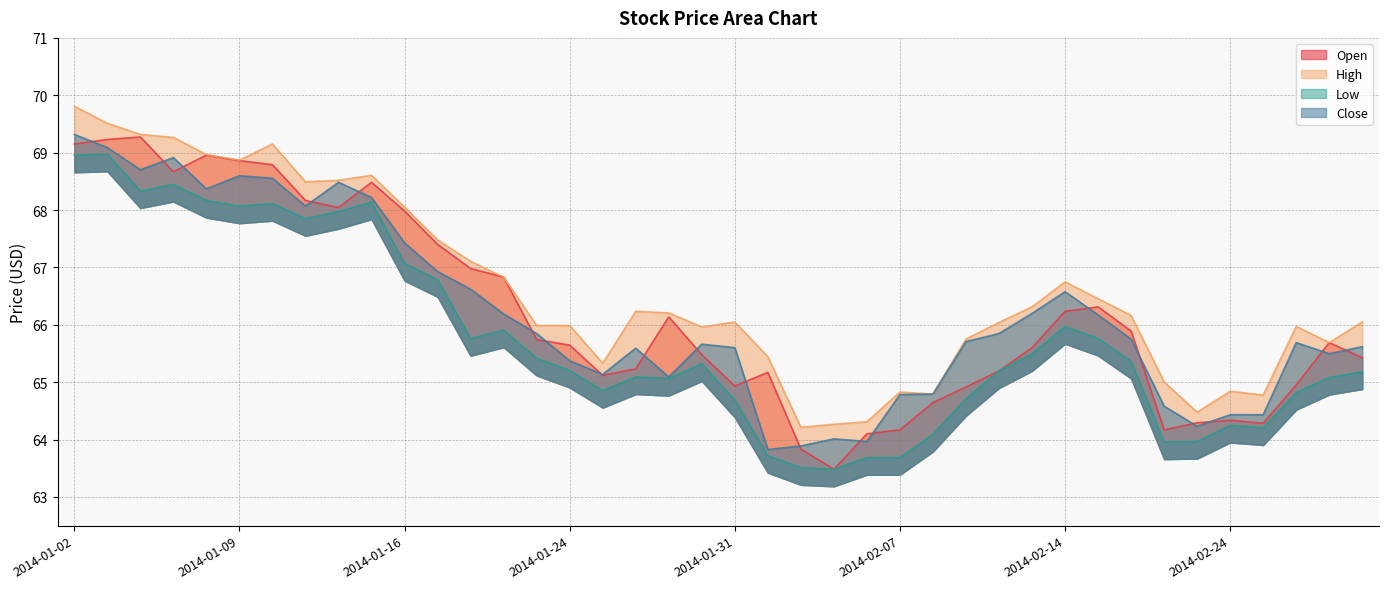

What is the sum of the low values at 2014-01-10 and 2014-01-29?

133.2